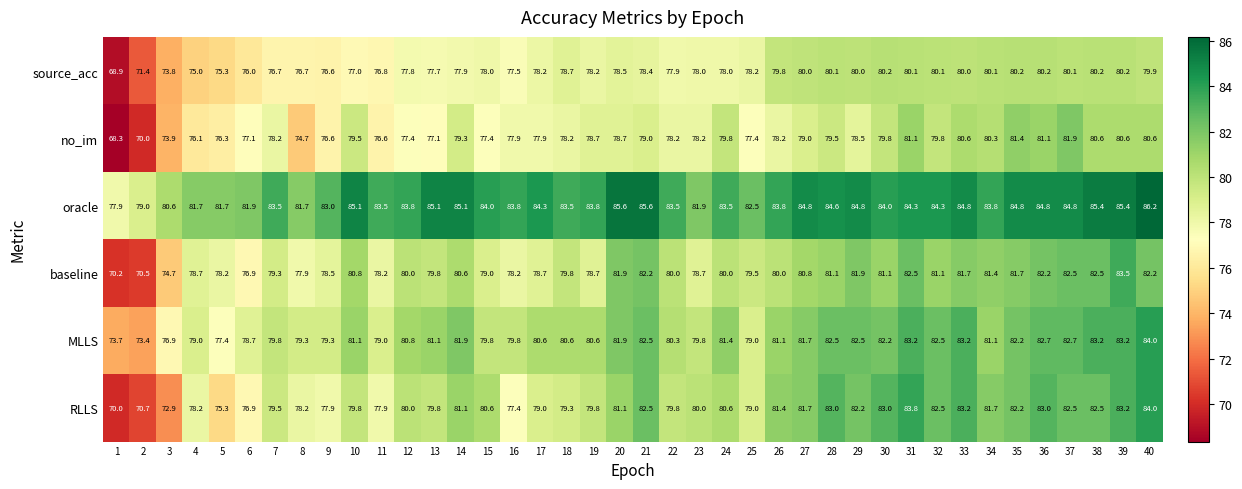

What is the spread (max minus min) of values at 28?

5.1